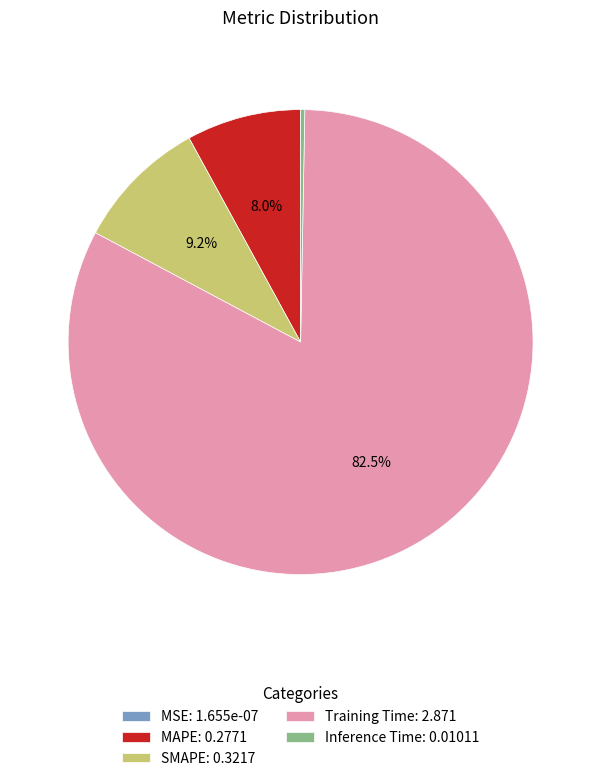

Is there a majority slice in this chart?

Yes